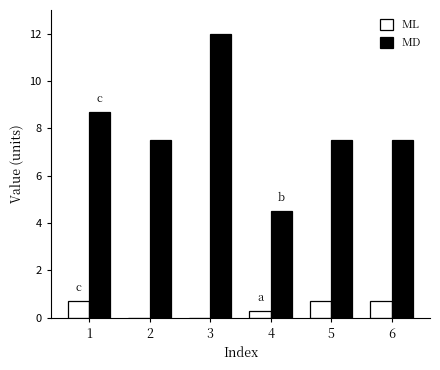

What is the sum of the MD values at 6 and 5?

15.0